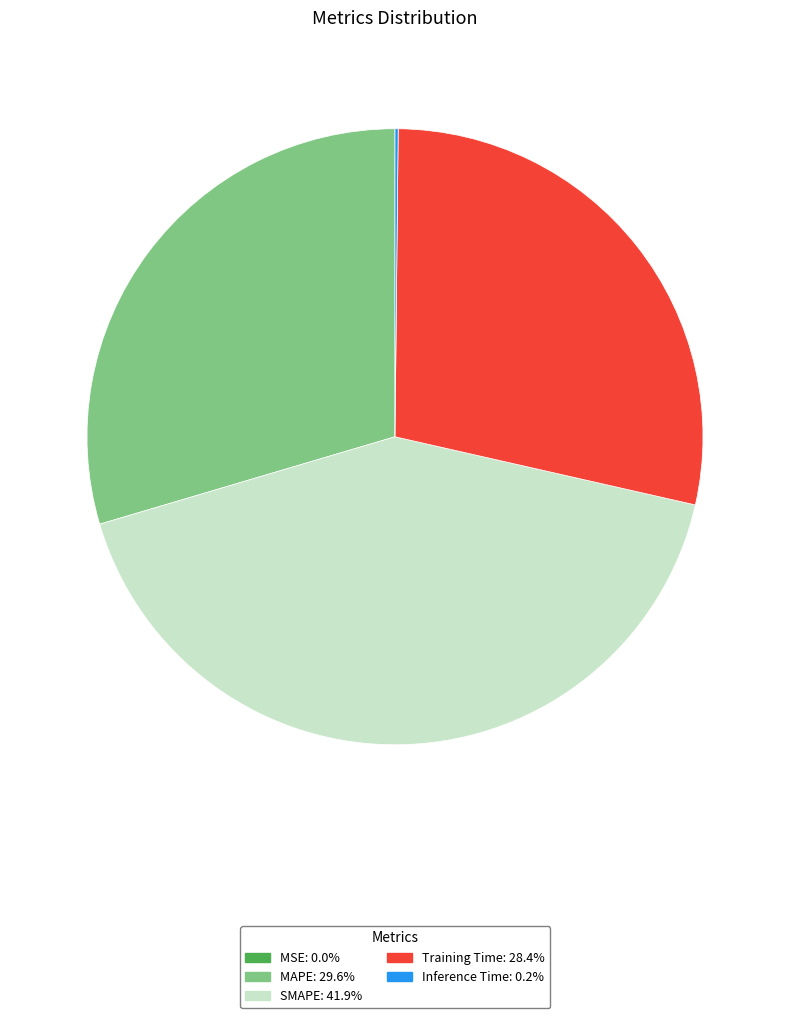

Does MAPE: 29.6% represent more than half of the total?

No